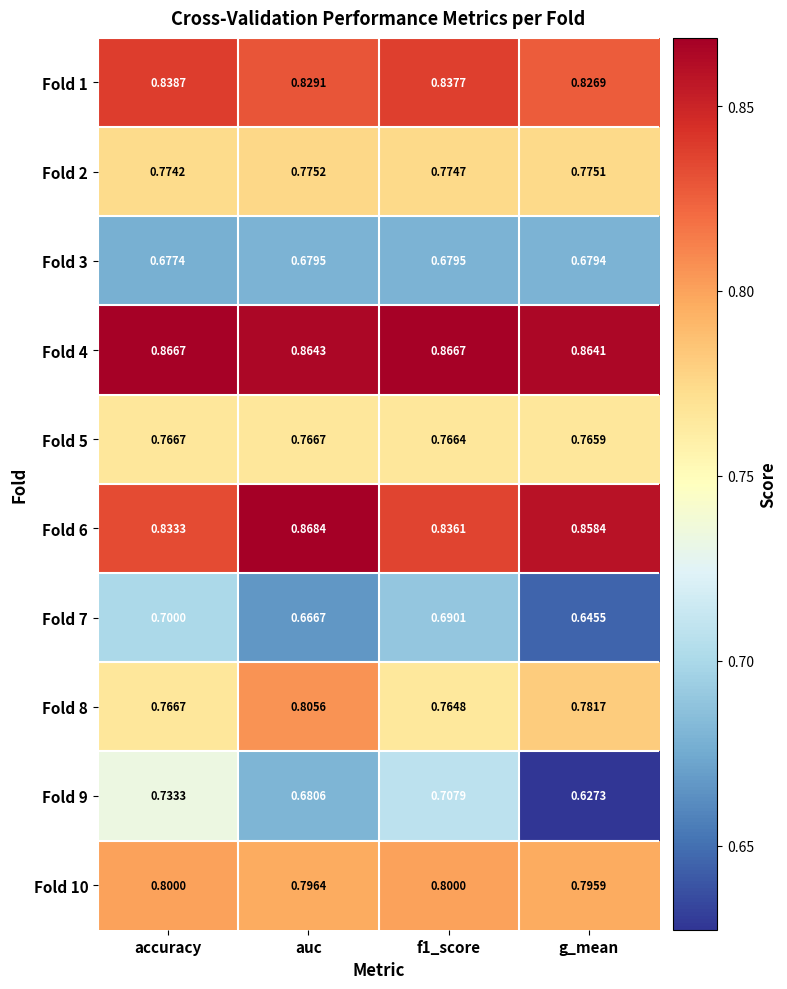

At which category does the chart reach its peak across all series?

auc